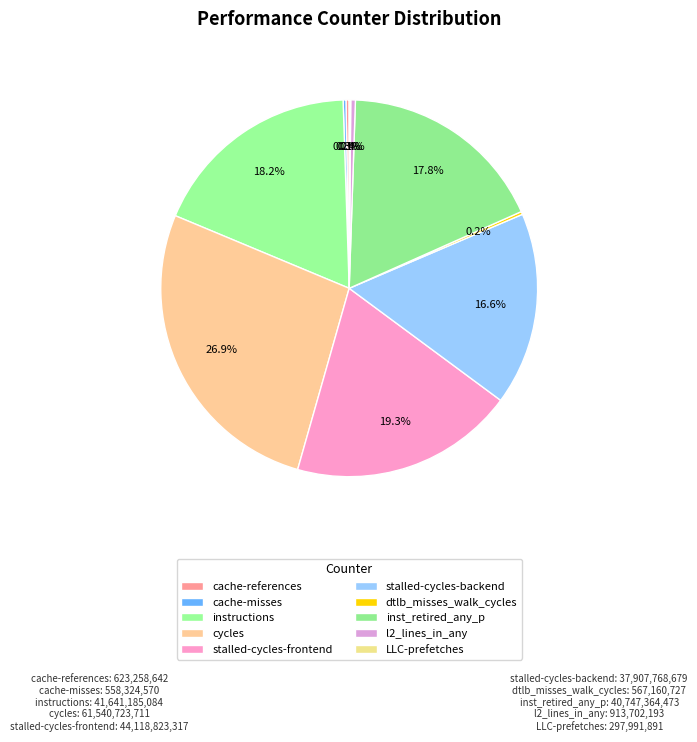

To the nearest percent, what is the difference between the largest and smallest slice percentages?

27%